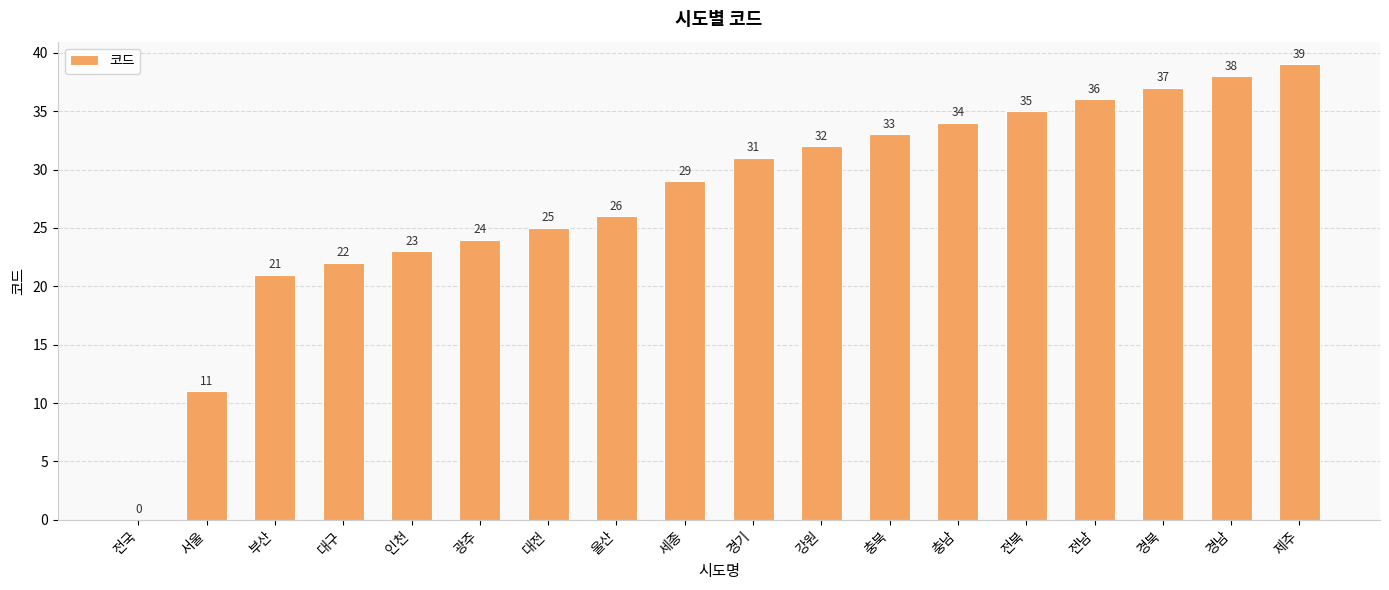

What is the sum of all values?

496